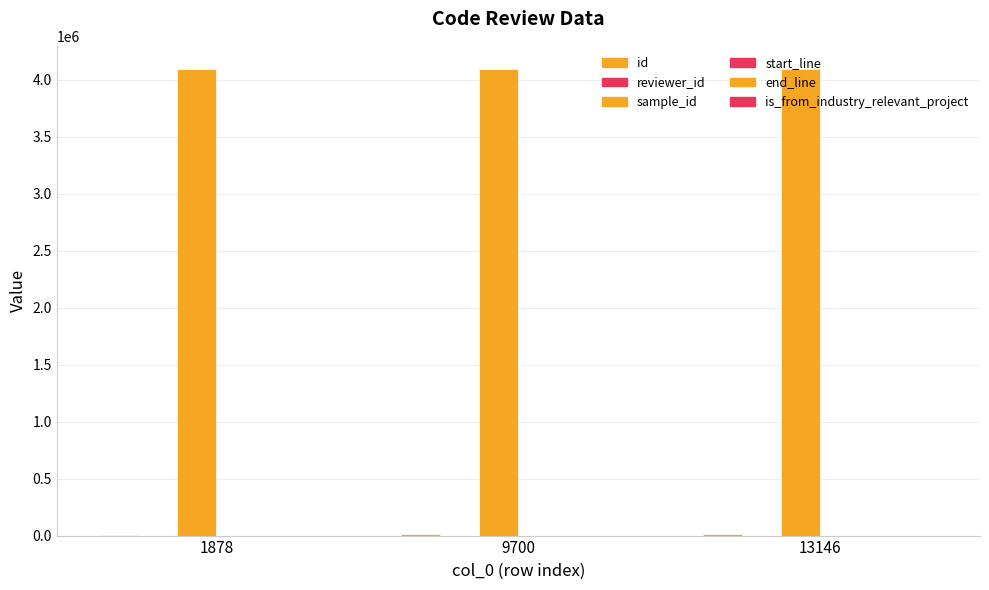

True or false: is_from_industry_relevant_project has a value of 1 at 9700.

True